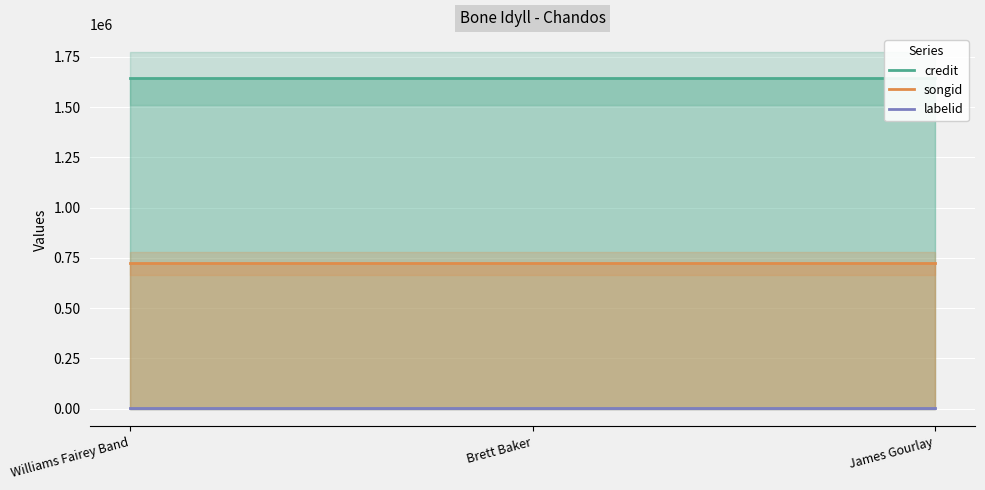

At how many categories does at least one series exceed 297676?

3